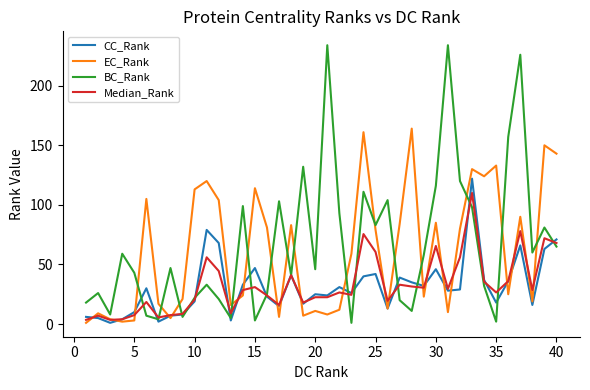

After their last crossing, which series has the higher values: BC_Rank or EC_Rank?

EC_Rank